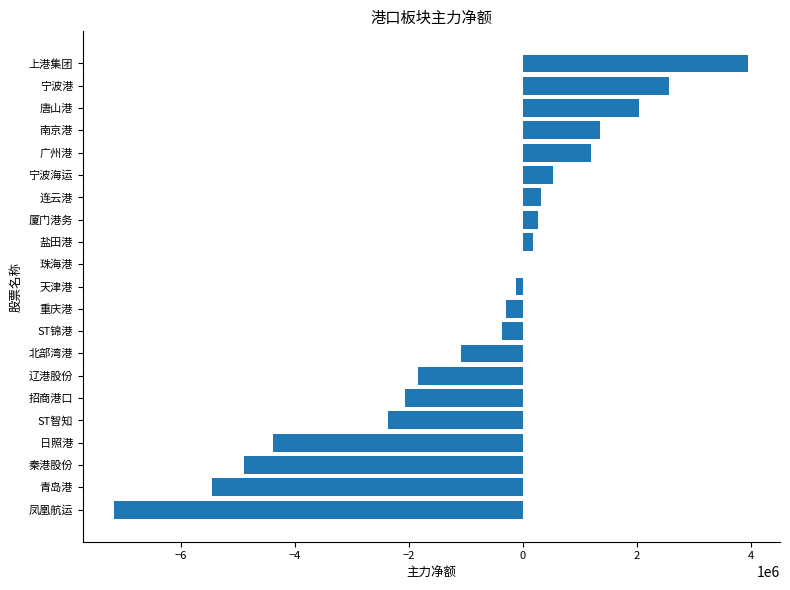

What is the sum of all values?

-17665635